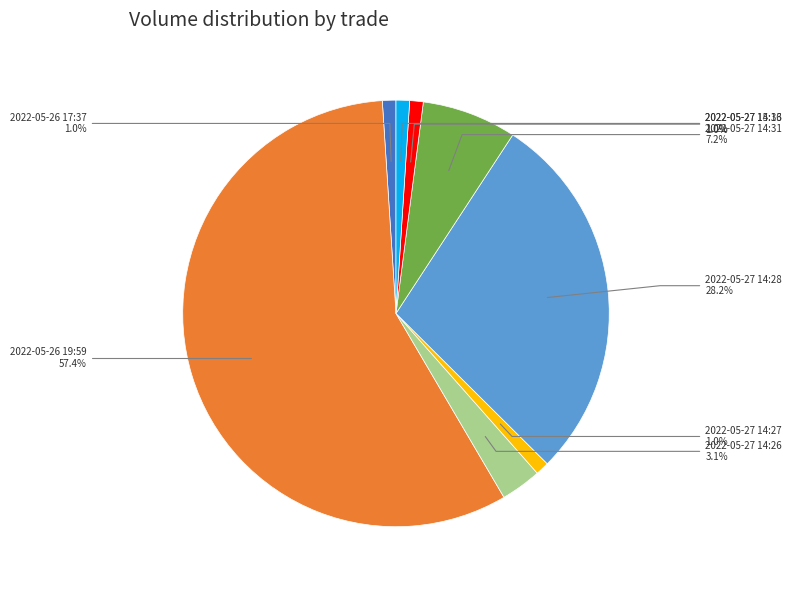

Between 2022-05-27 14:31 and 2022-05-27 14:27, which is larger?

2022-05-27 14:31